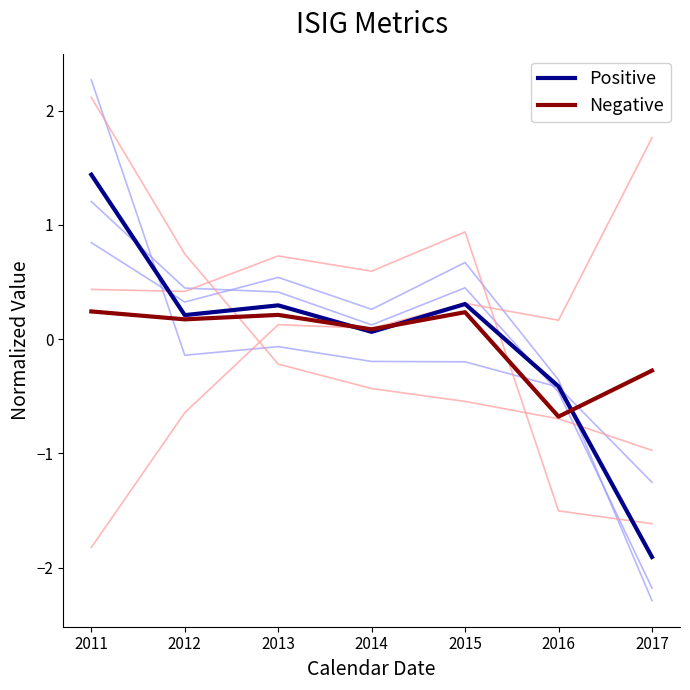

Which series has the widest spread of values?

Positive